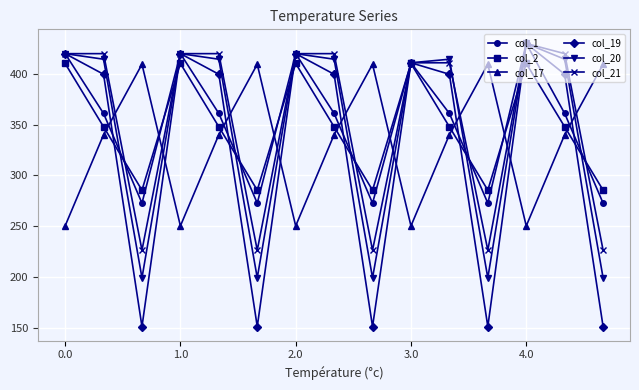

Which series has the largest range (max minus min)?

col_19